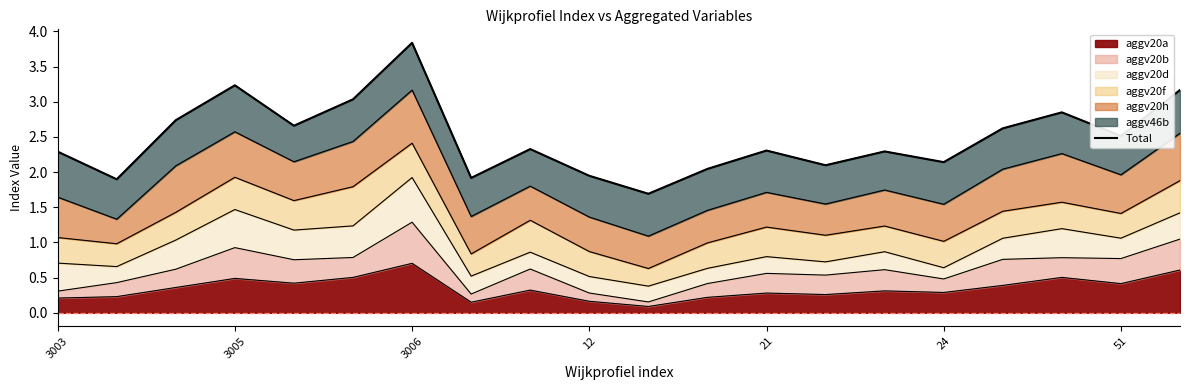

What is the difference between the maximum and minimum values?

2.1